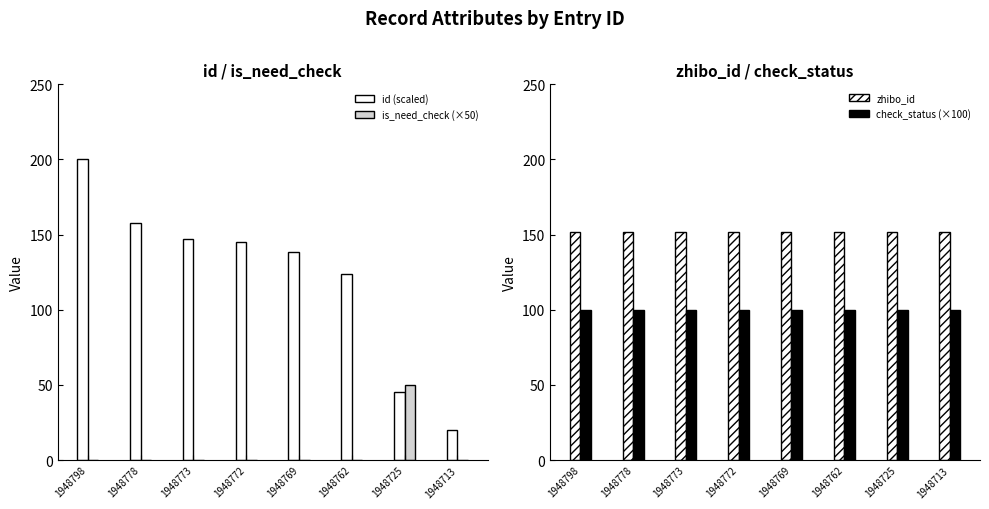

What are all the series names shown in the legend?

id (scaled), is_need_check (×50), zhibo_id, check_status (×100)